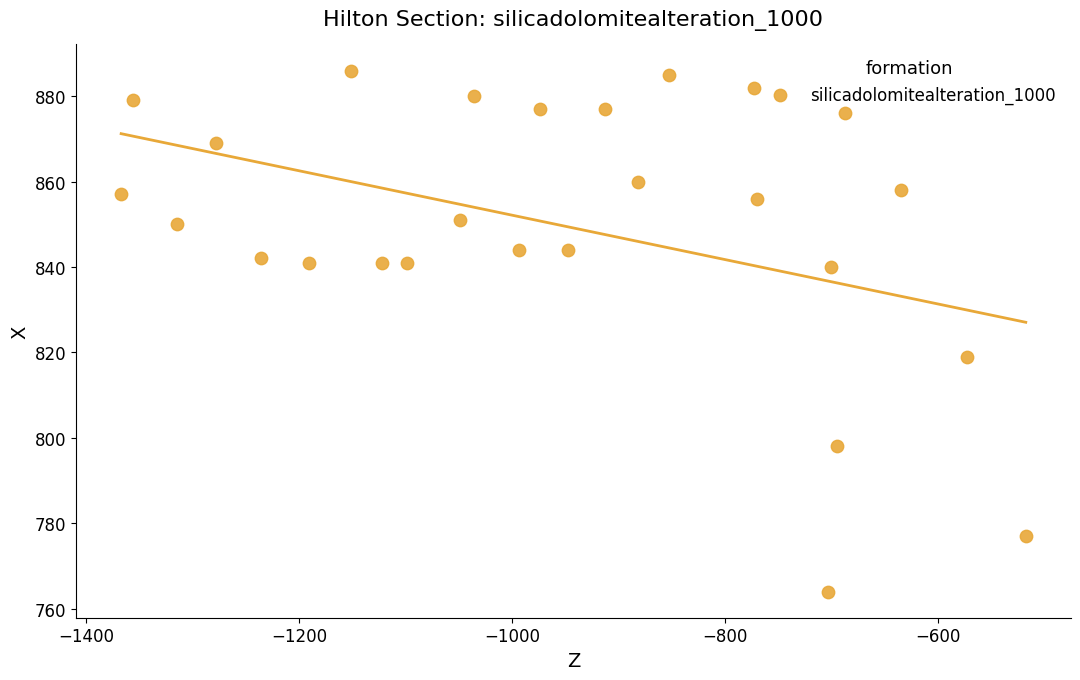

What is the range of Y values (max minus min)?

122